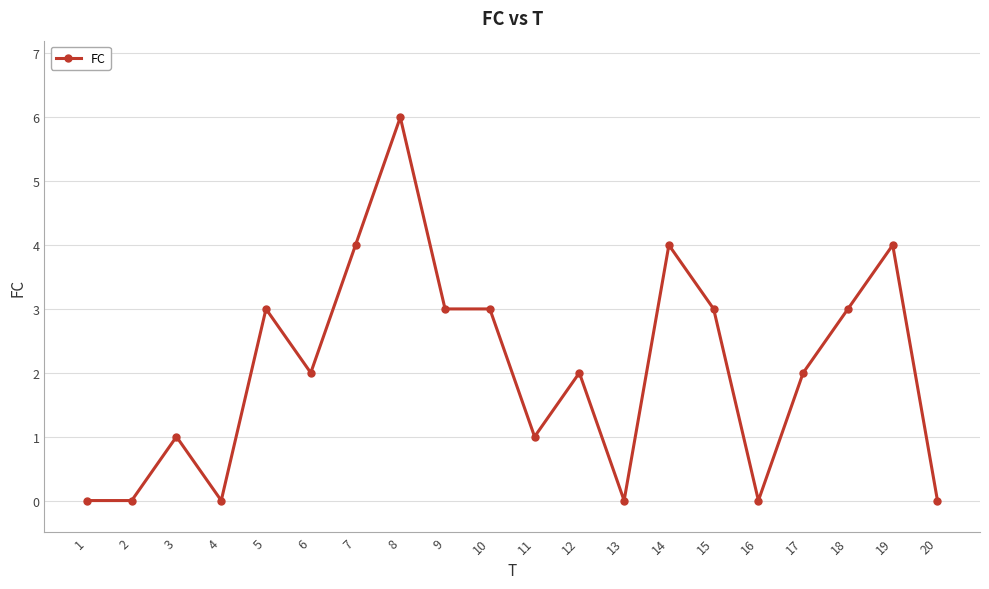

True or false: the data has more than 1 interior local peaks.

True